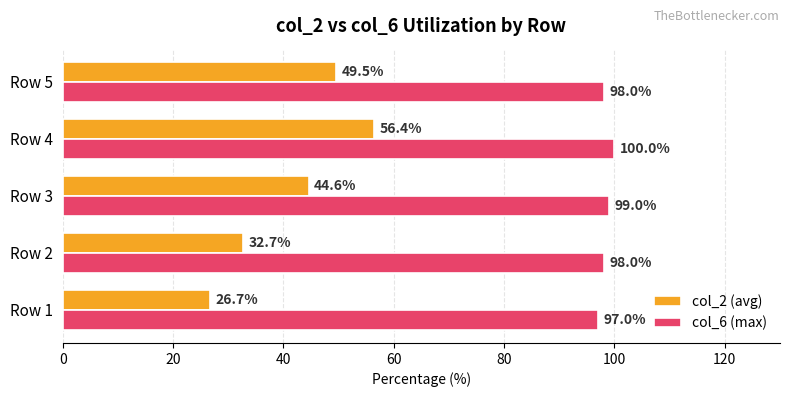

Is it true that col_2 (avg) equals 14.9 at Row 4?

False